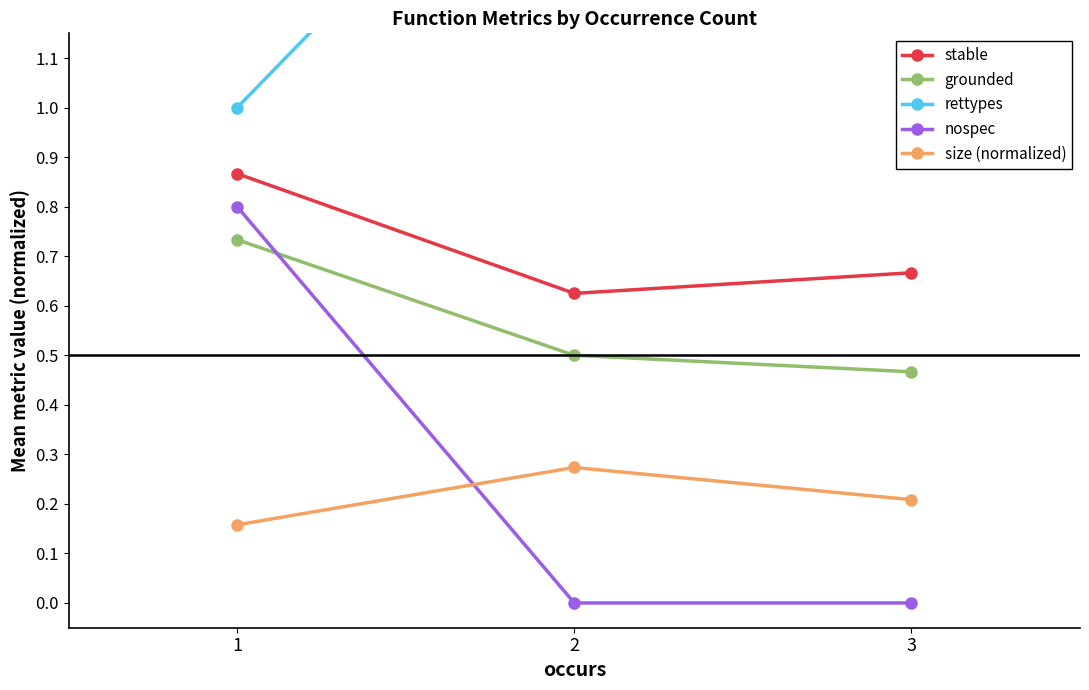

Which series has the largest total across all categories?

rettypes